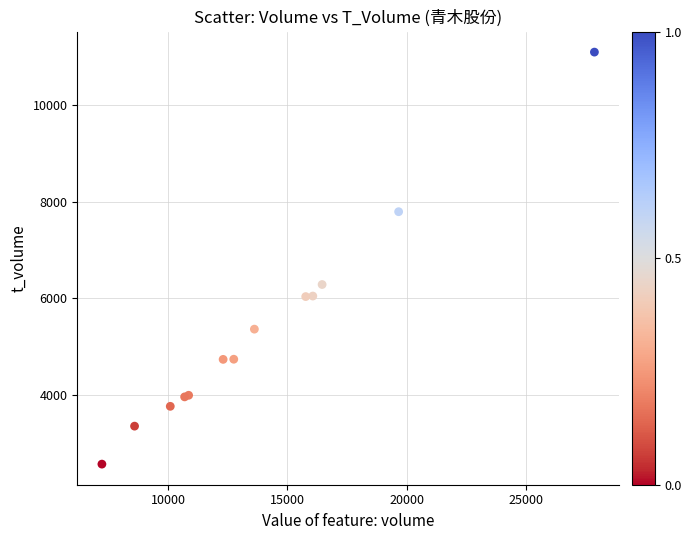

What Y value in the scatter plot is closest to 6832?

6287